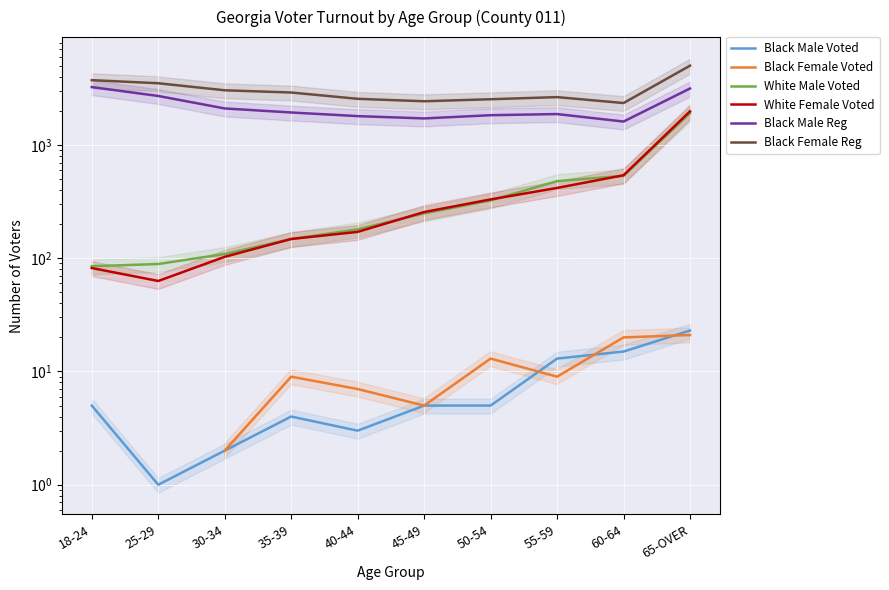

The Black Female Reg series shows 3854.3 at 35-39. True or false?

False